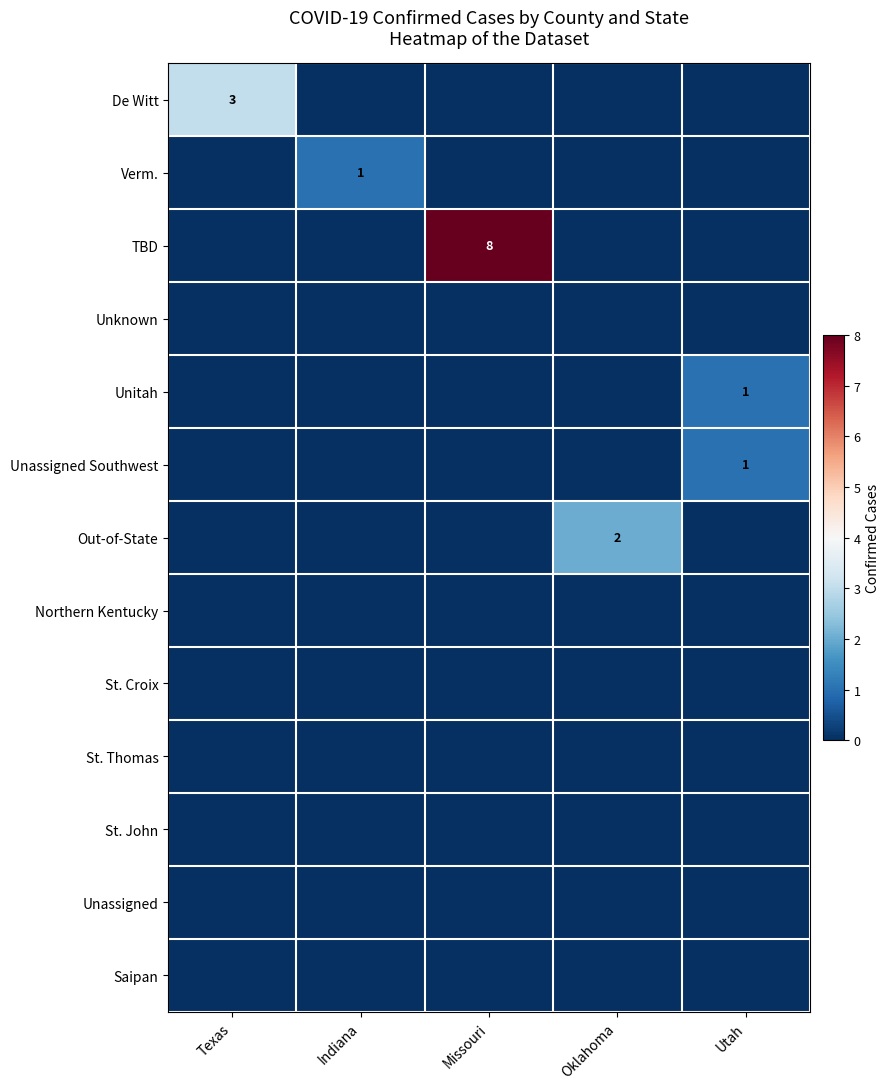

Which has a higher value, Missouri or Utah?

Missouri